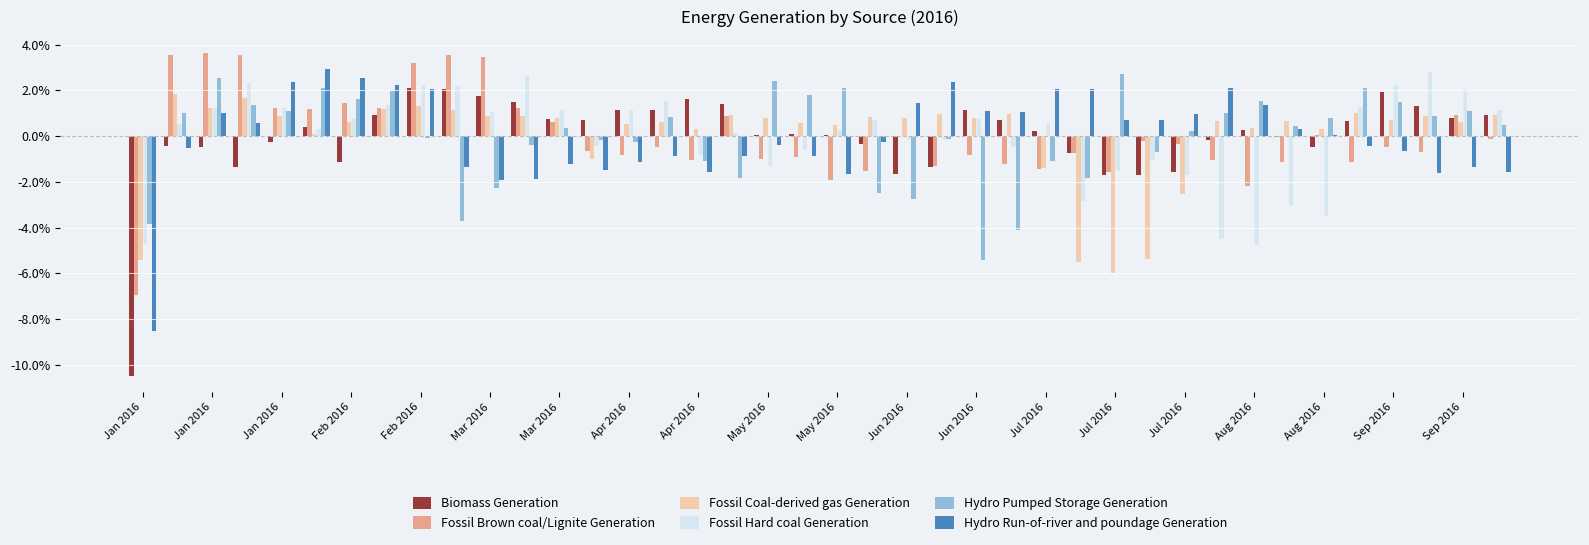

Are the bars horizontal?

No